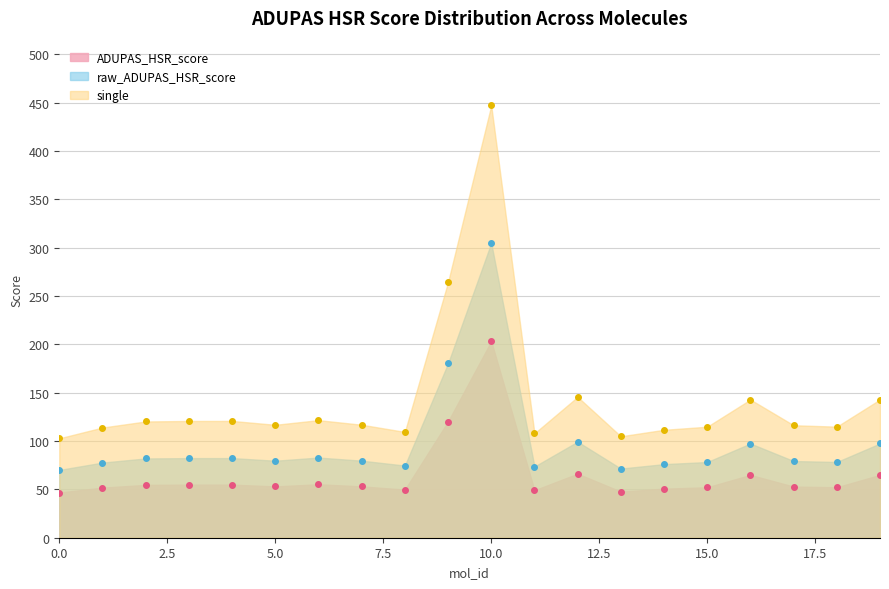

Where does the single series first go above 79?

2